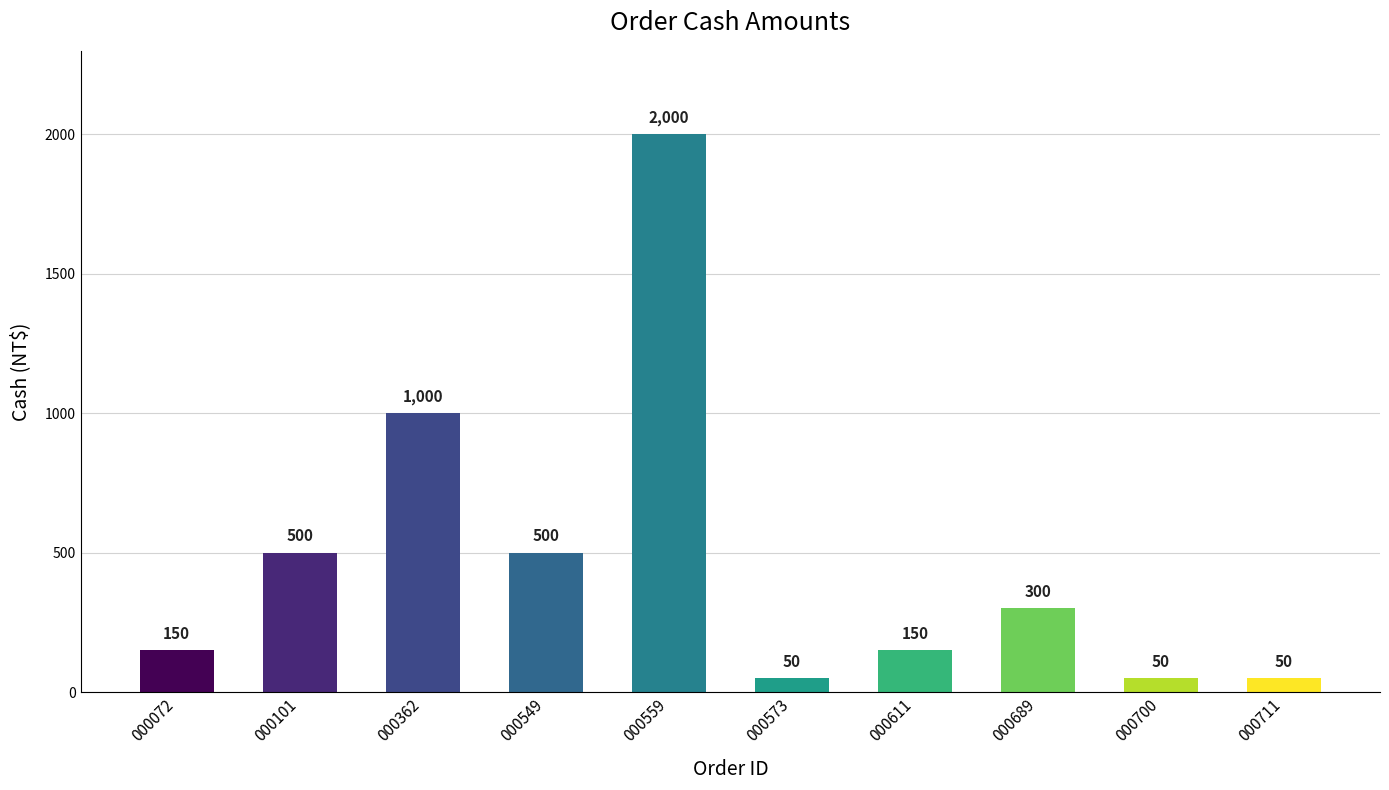

What is the greatest value displayed?

2000